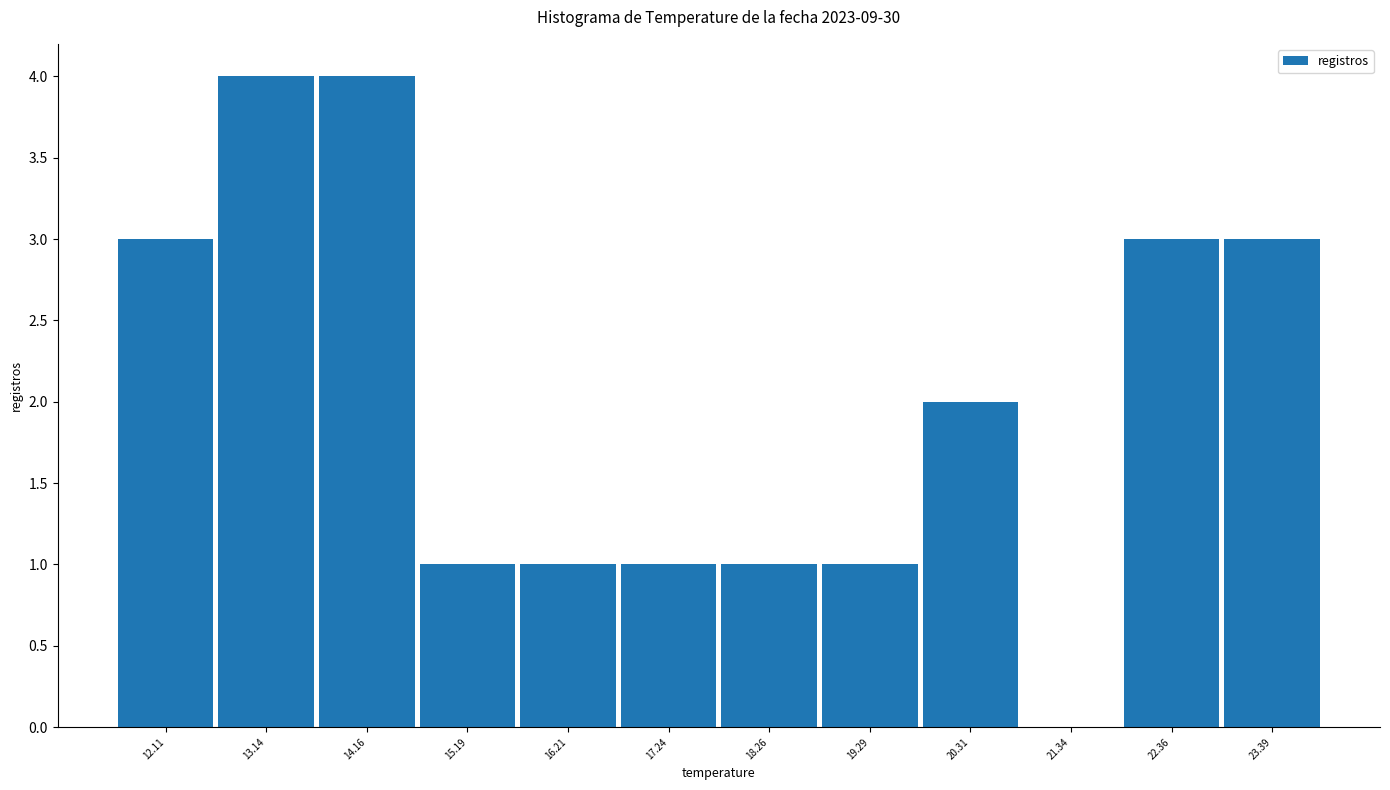

How tall is the bar that spans 15.8 to 16.8 on the x-axis? Neither the bar edges nor the heights are printed on the chart, so give them approximately, as read against the axes.

1